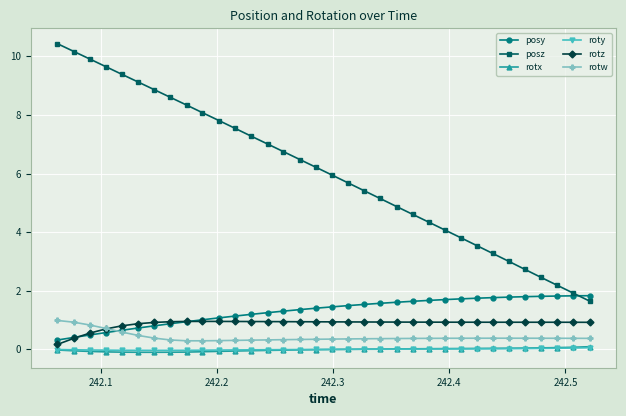

What is the value of the rotw point at the 16th from the left?

0.3